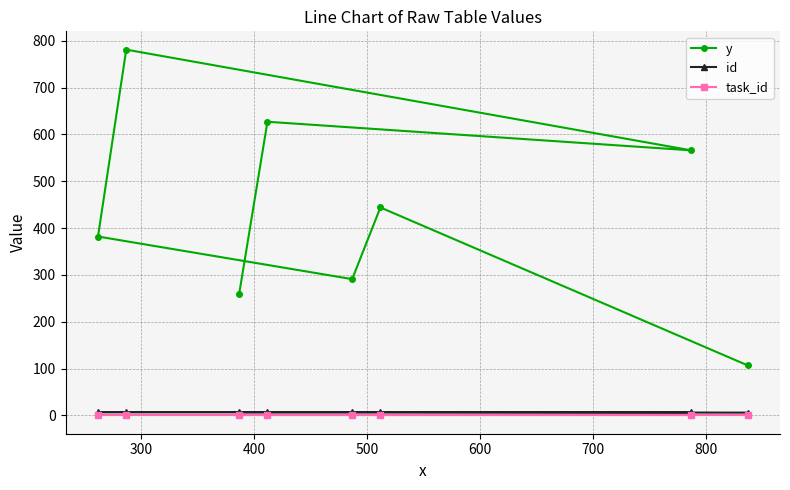

At how many categories does at least one series exceed 50?

8